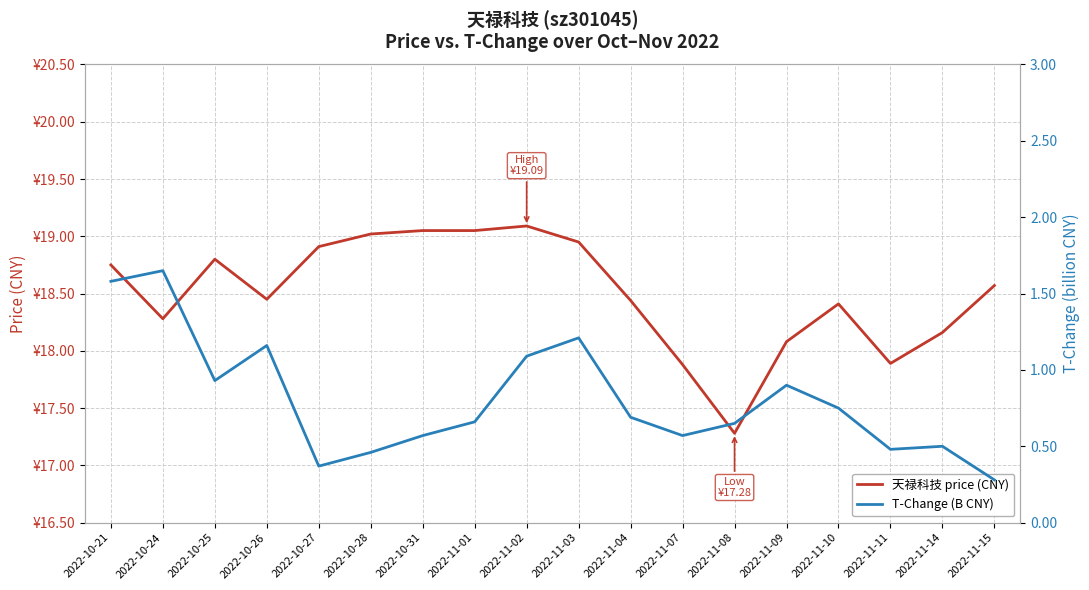

True or false: t_change and price cross at least once.

False